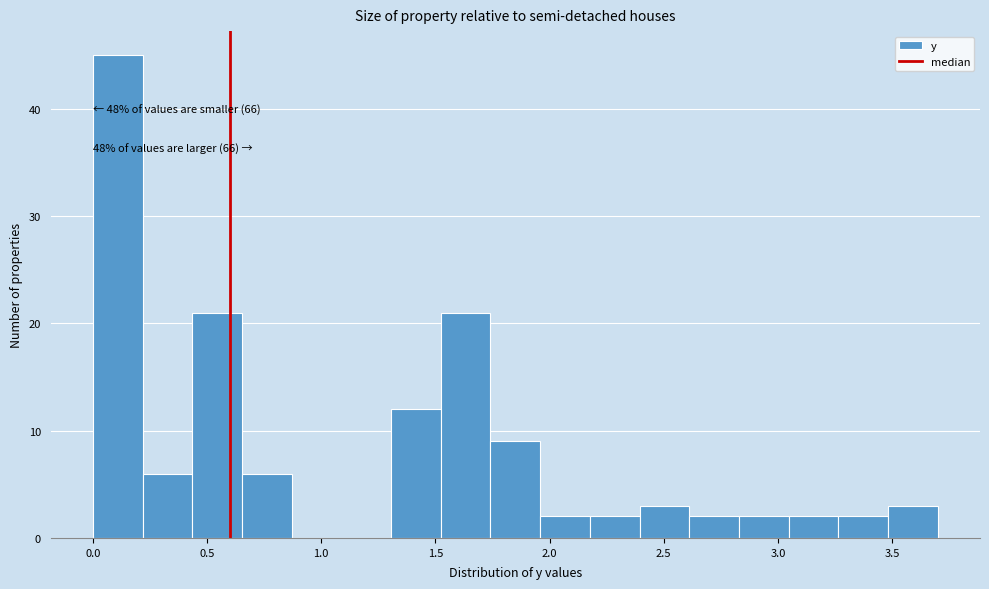

Which range on the x-axis has the tallest bar?

0.00 to 0.20